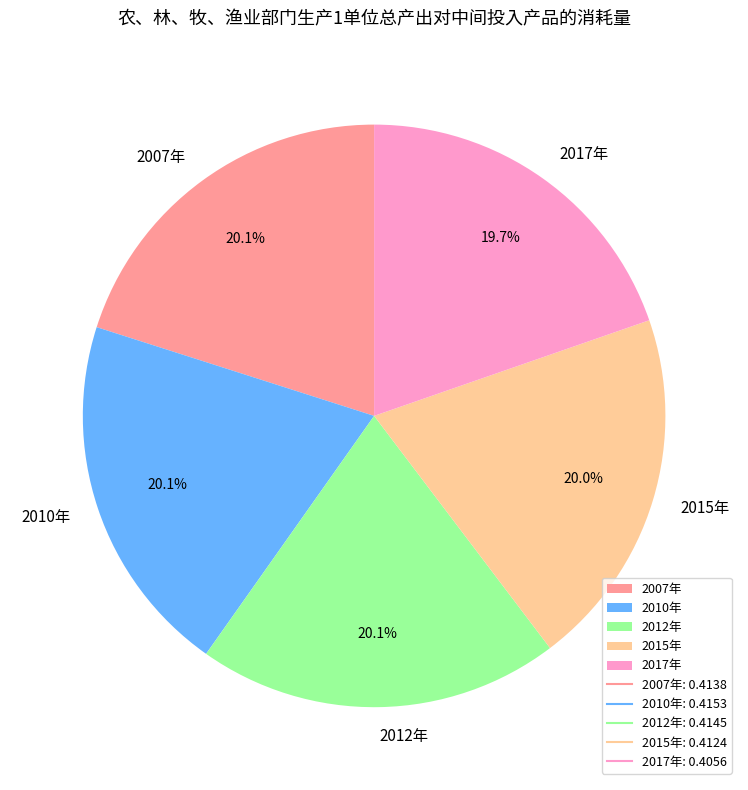

Does 2012年 represent more than half of the total?

No